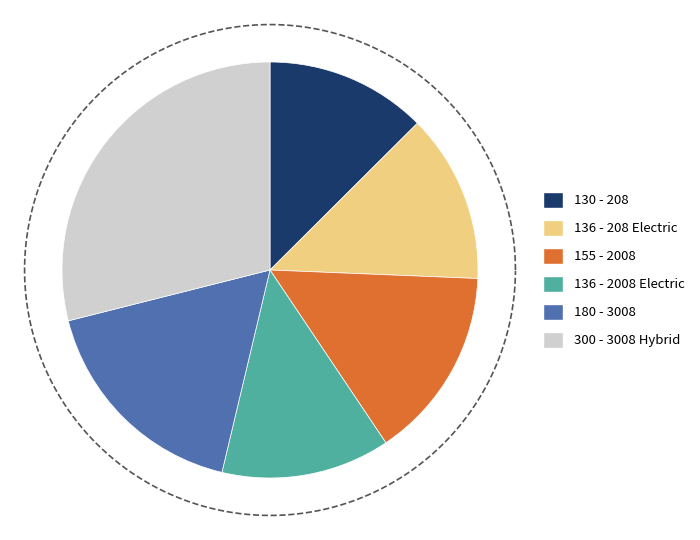

What is the largest slice in the pie chart?

3008 Hybrid